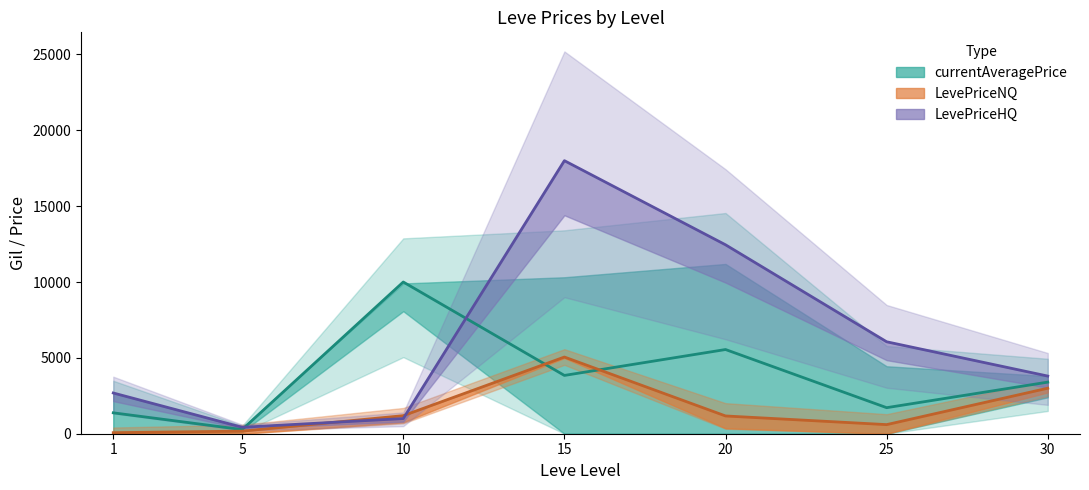

How many categories are shown in the chart?

7